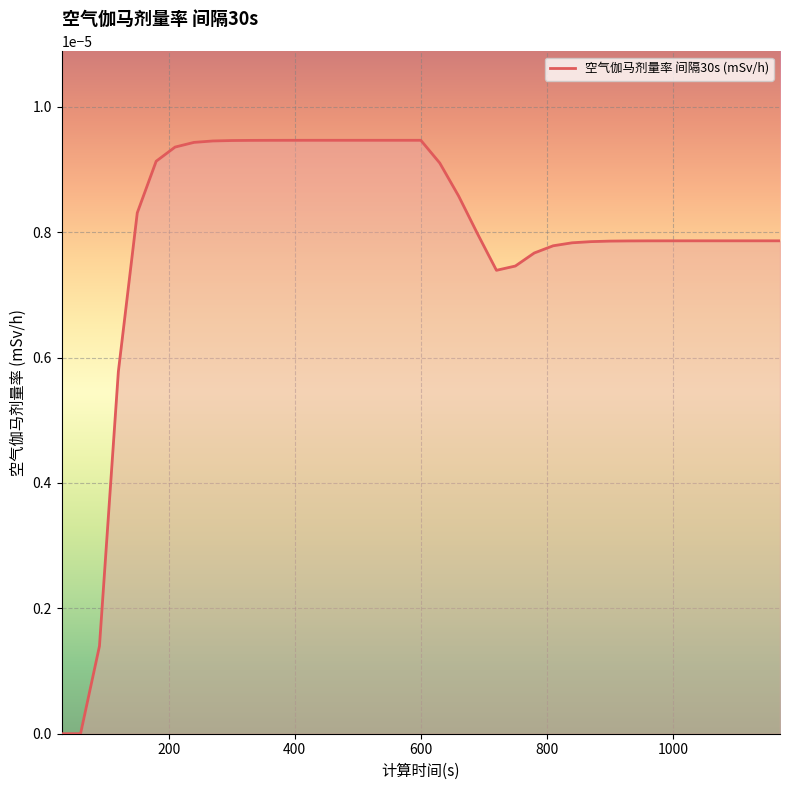

Rank the categories by value from highest to lowest.

480, 510, 540, 570, 600, 450, 420, 390, 360, 330, 300, 270, 240, 210, 180, 630, 660, 150, 690, 1050, 1080, 1110, 1140, 1170, 1020, 990, 960, 930, 900, 870, 840, 810, 780, 750, 720, 120, 90, 30, 60